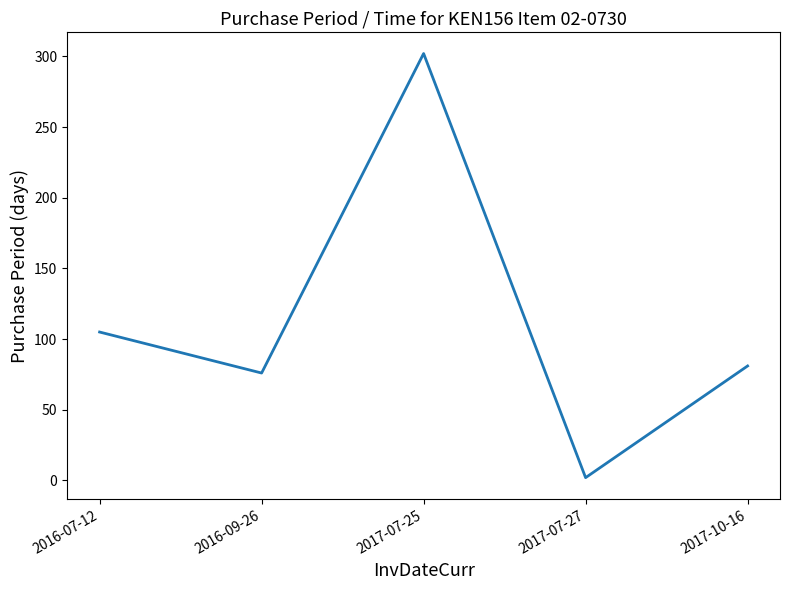

How many lines are shown in the chart?

1